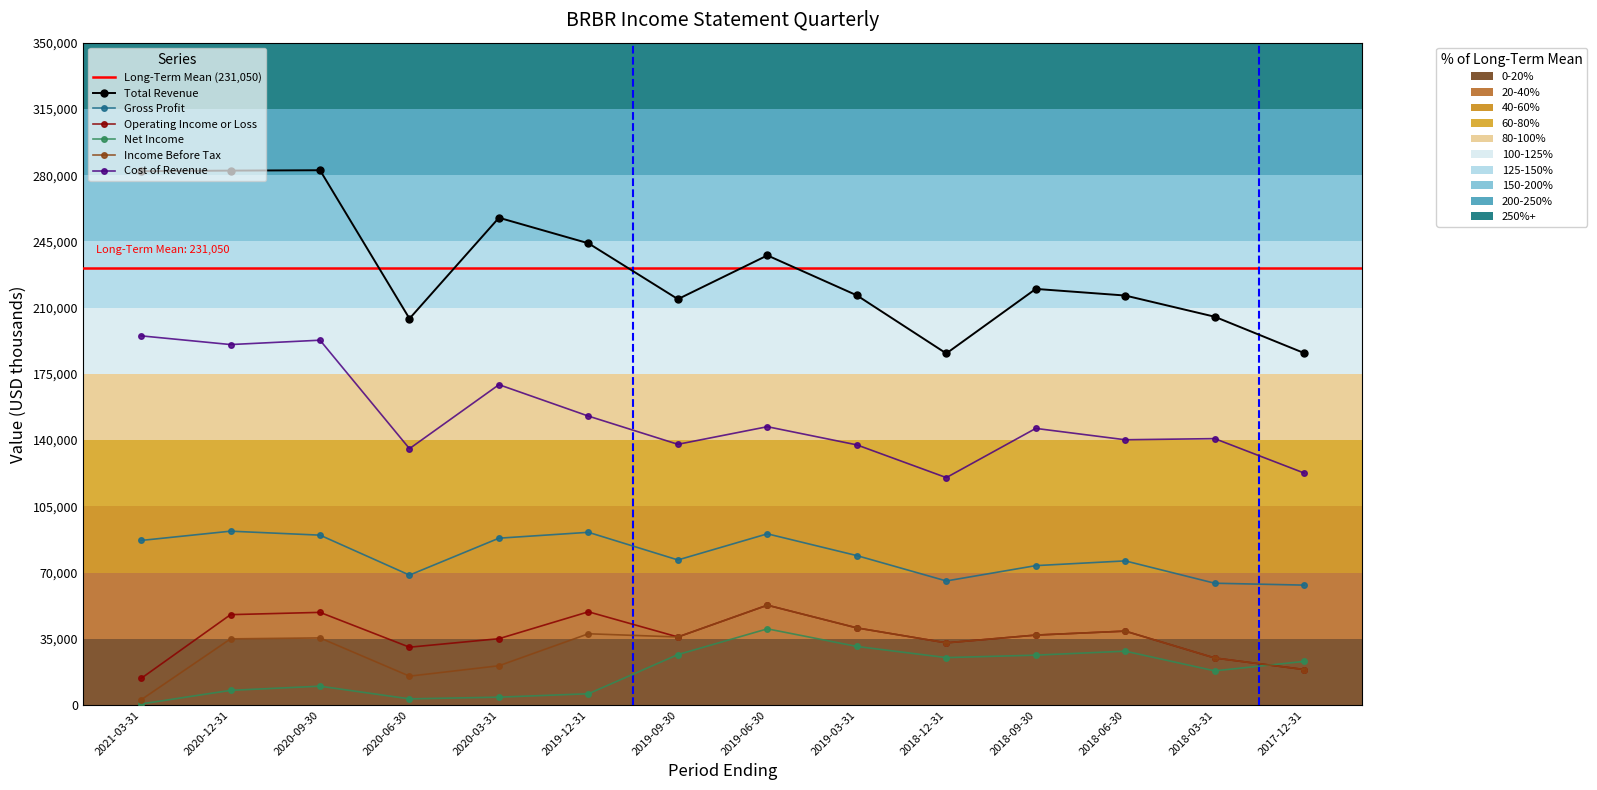

List the series in order of their peak value, highest first.

Total Revenue, Cost of Revenue, Gross Profit, Operating Income or Loss, Income Before Tax, Net Income